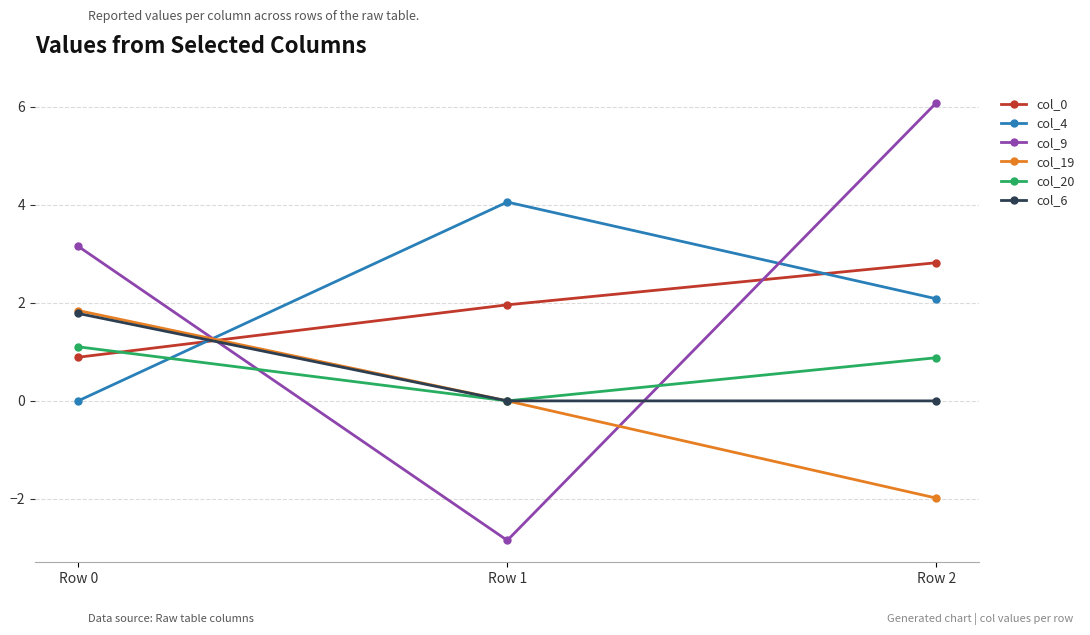

Which label corresponds to the smallest value in the chart?

Row 1